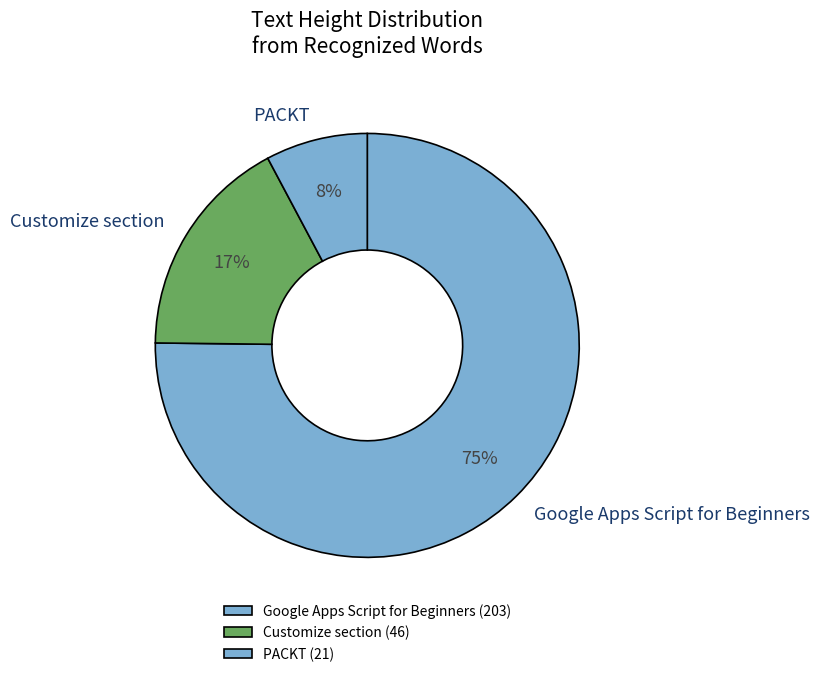

Does Google Apps Script for Beginners account for over 50% of the chart?

Yes